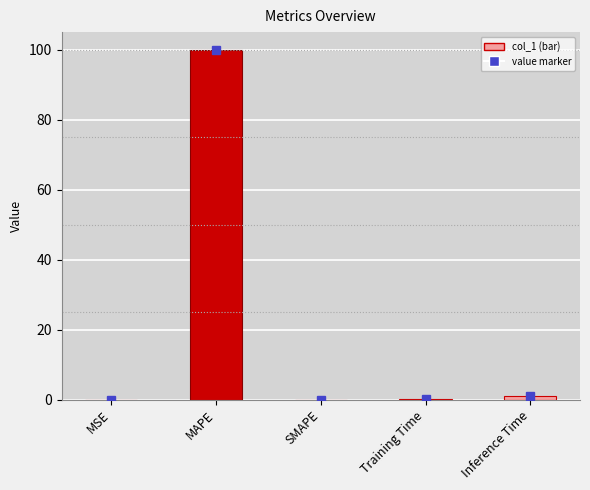

The chart shows a value of 0.0 at SMAPE. True or false?

True